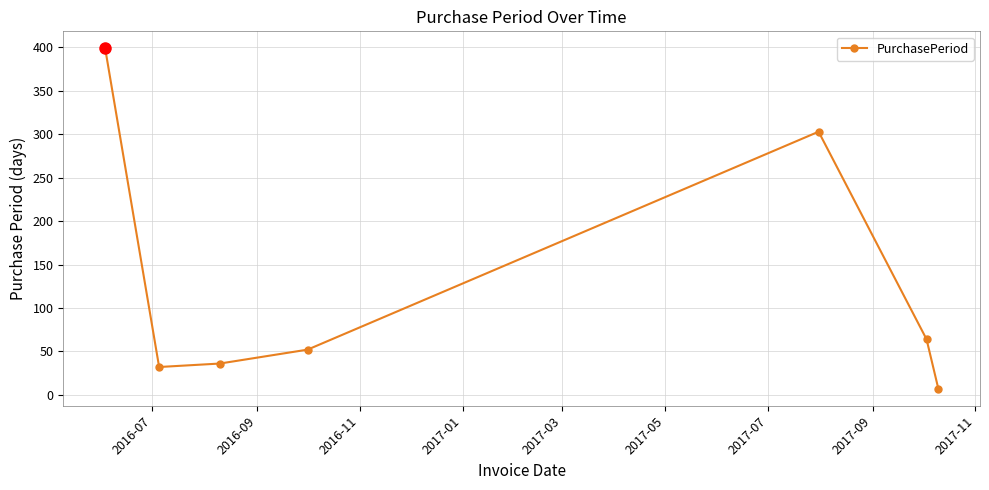

What is the value of the 2nd point from the left?

32